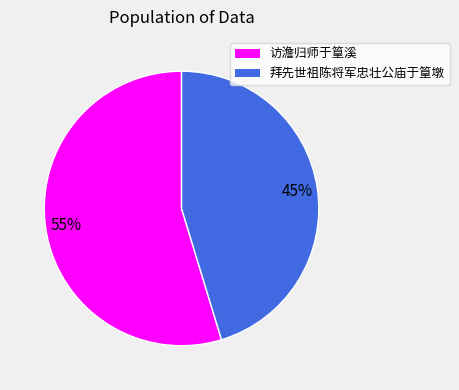

What percentage is the 拜先世祖陈将军忠壮公庙于篁墩 slice, to the nearest percent?

45%